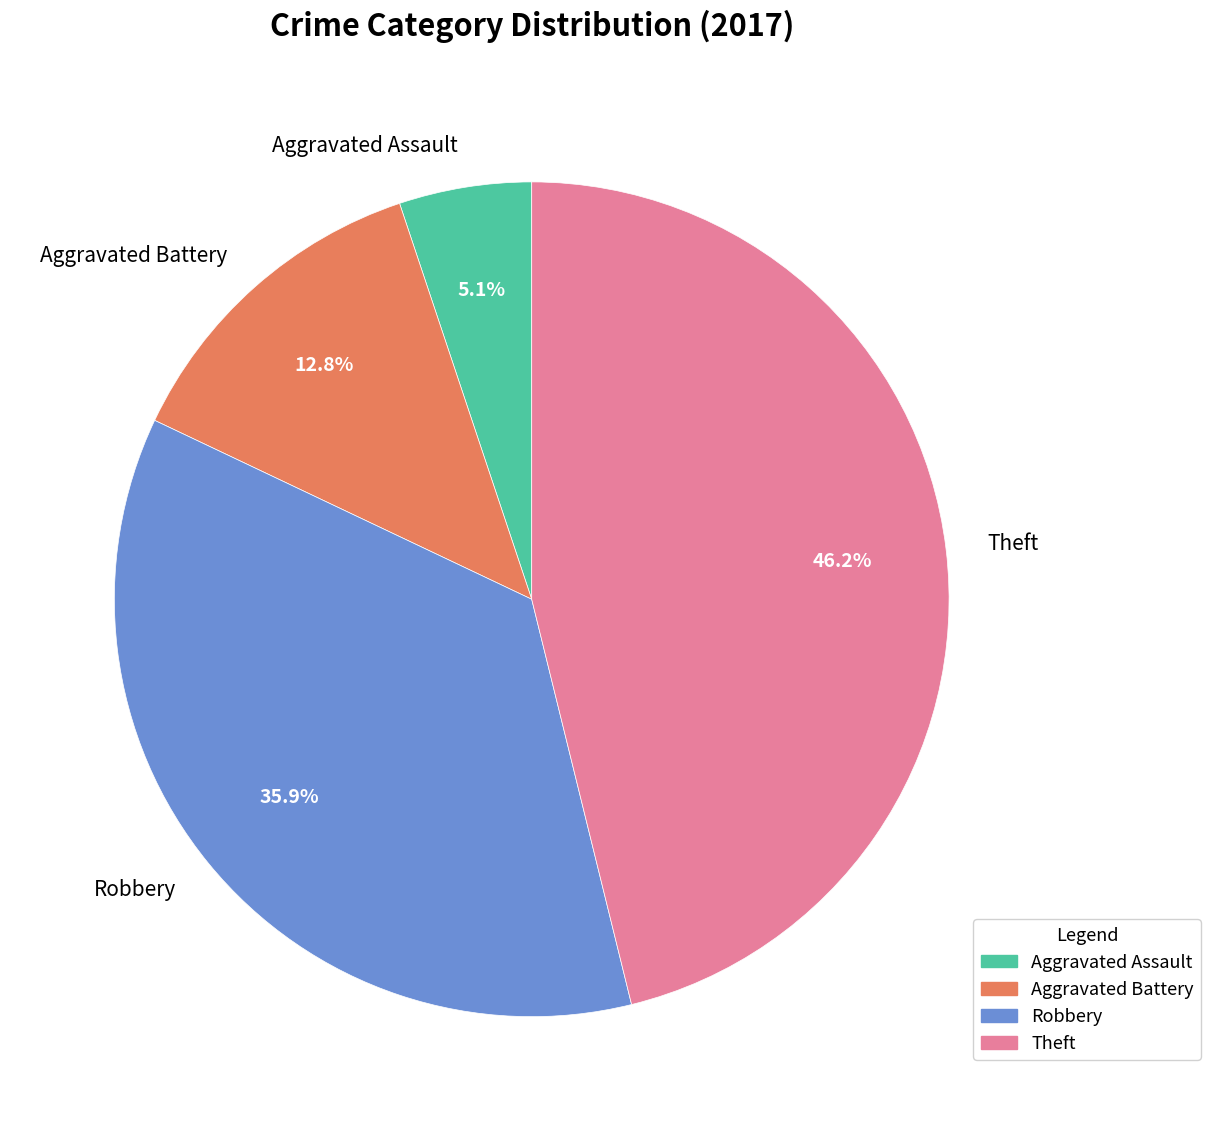

What portion of the pie excludes Robbery?

64.1%